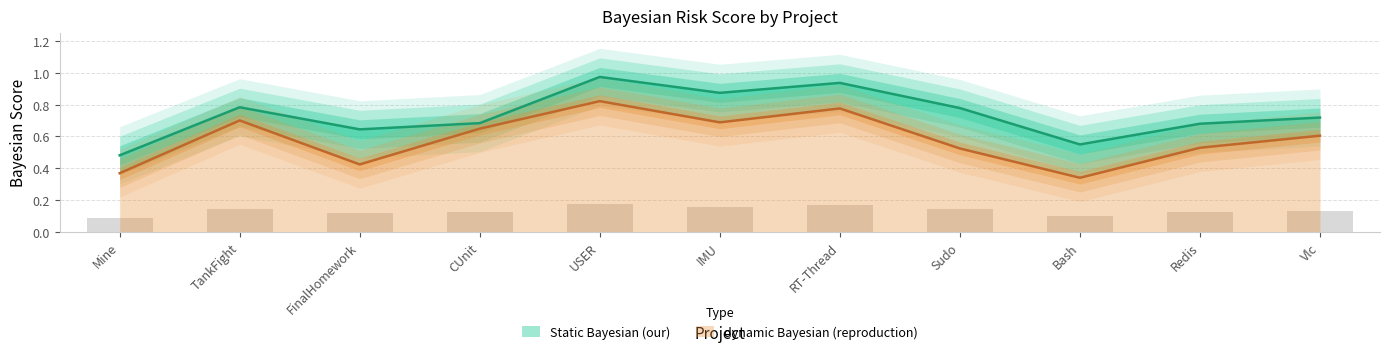

Which series changed the most between USER and Redis?

Static Bayesian (our)